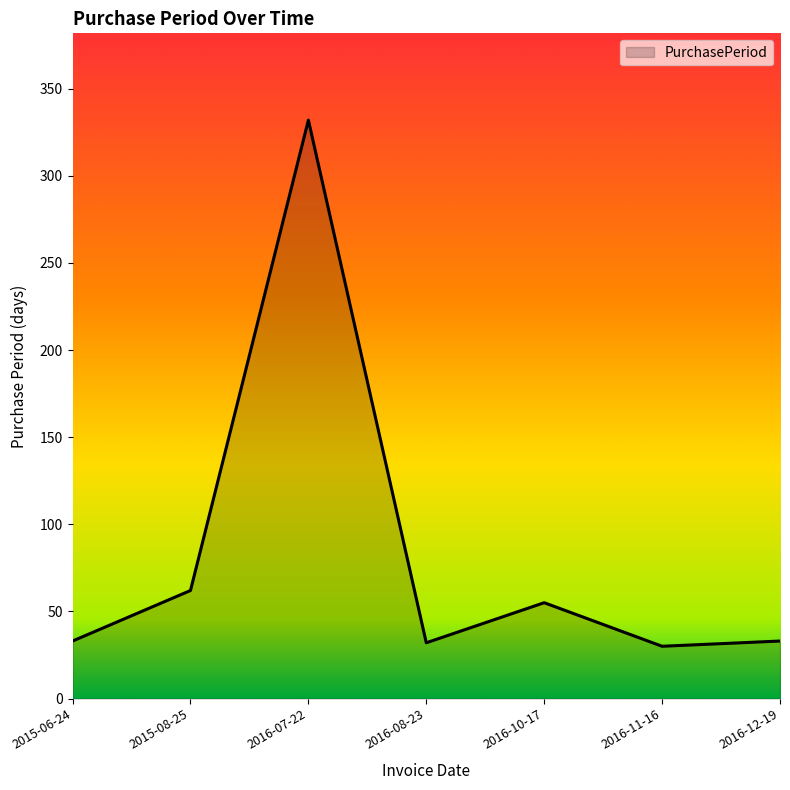

What is the difference between the second highest and second lowest values?

30